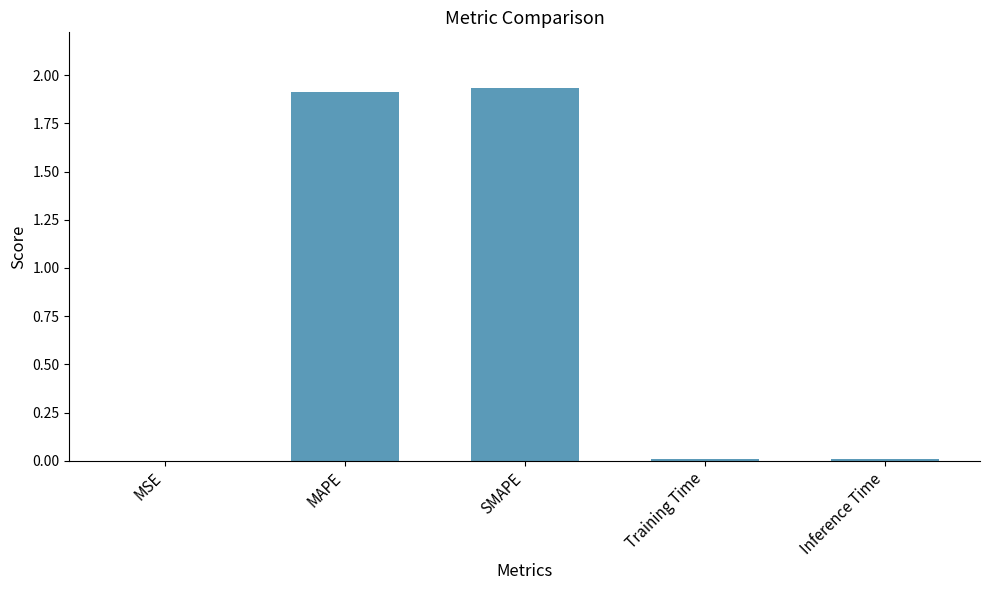

The chart shows a value of 0.0 at Inference Time. True or false?

True